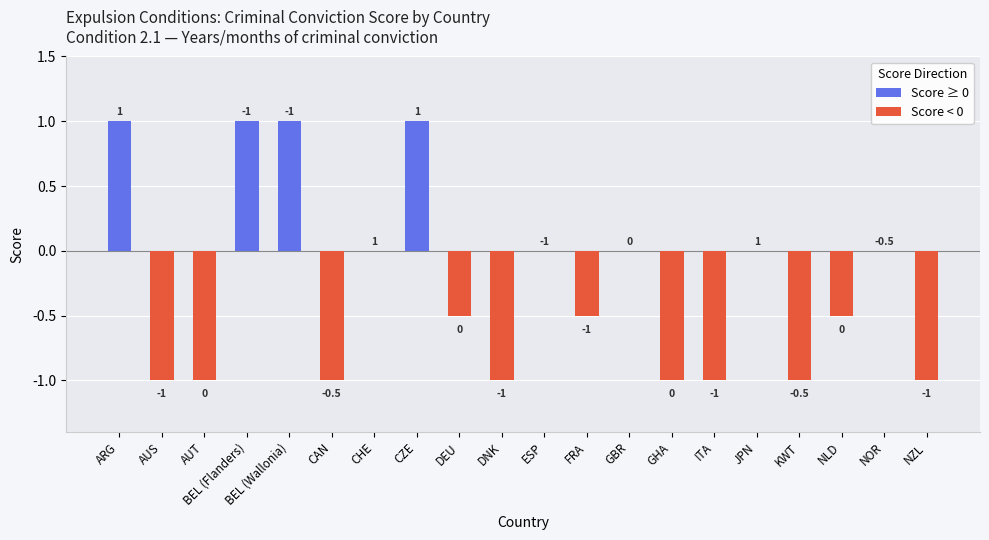

What is the difference between the maximum and second lowest values?

2.0